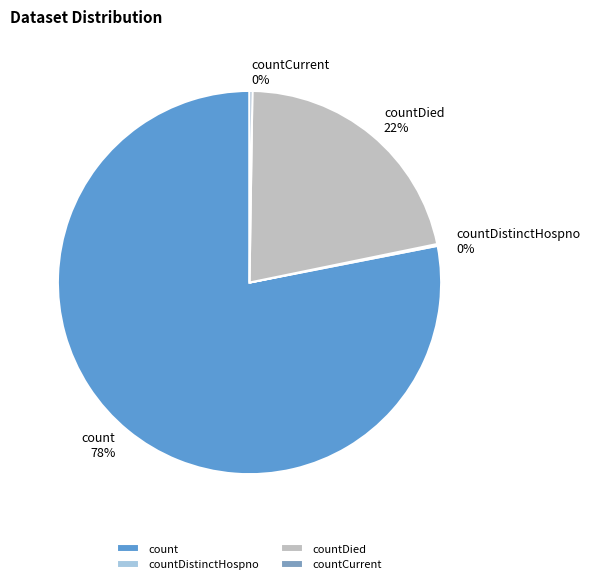

What is the largest slice in the pie chart?

count